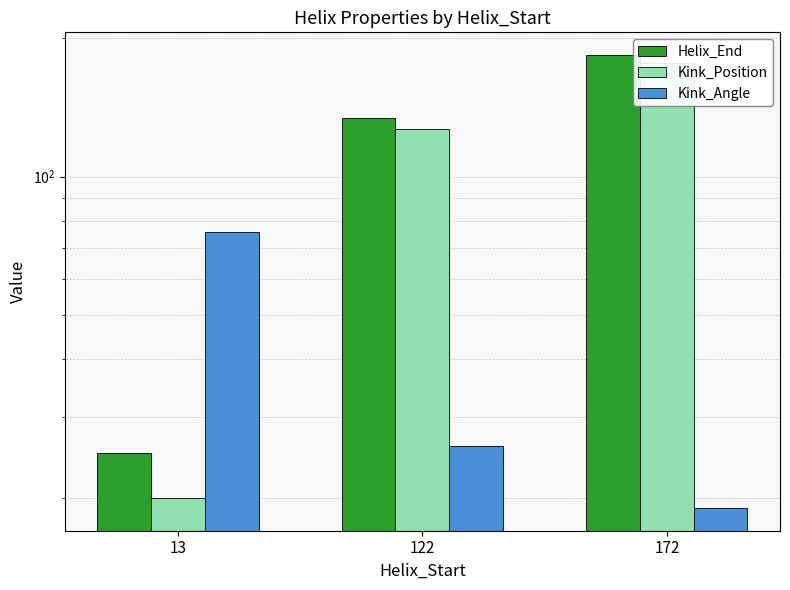

Reading left to right, list all the values displayed in this chart.

Helix_End: 13=25.0	122=134.0	172=184.0
Kink_Position: 13=20.0	122=127.0	172=177.0
Kink_Angle: 13=75.9	122=25.9	172=19.0